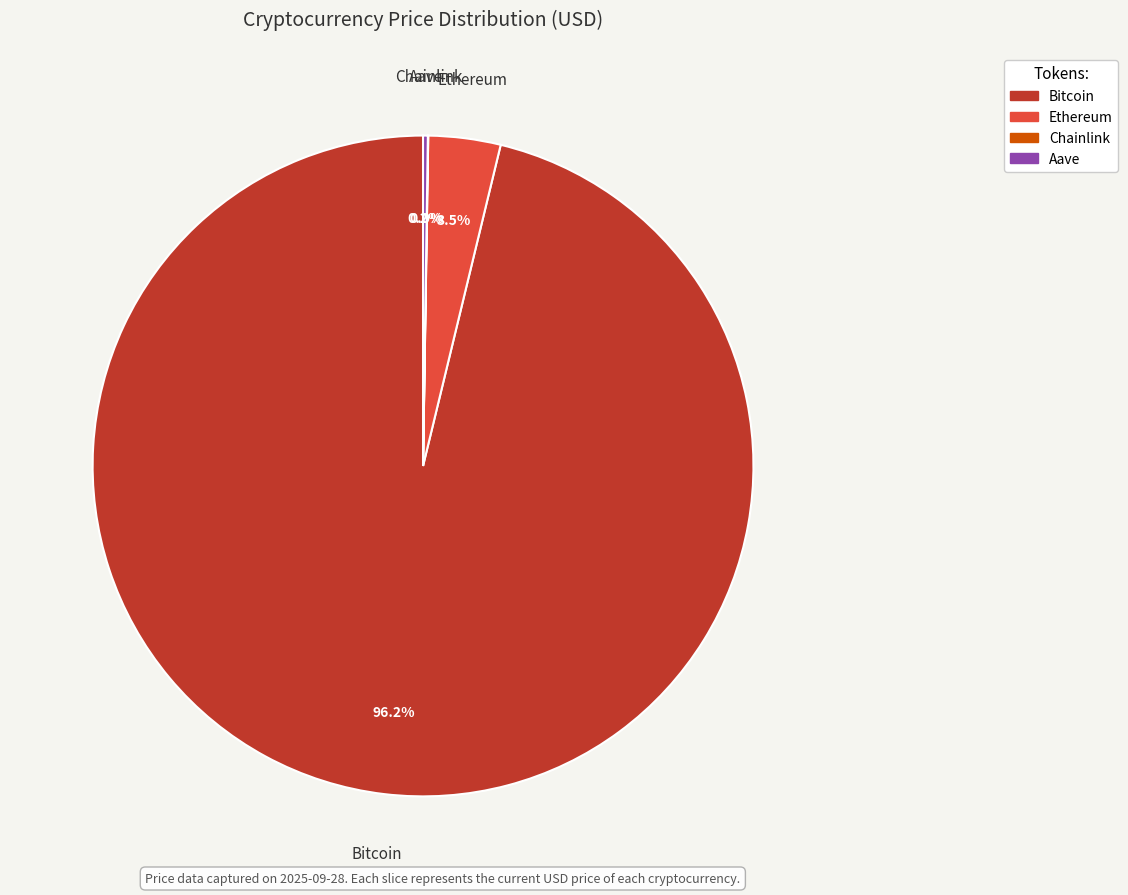

What is the majority slice?

Bitcoin